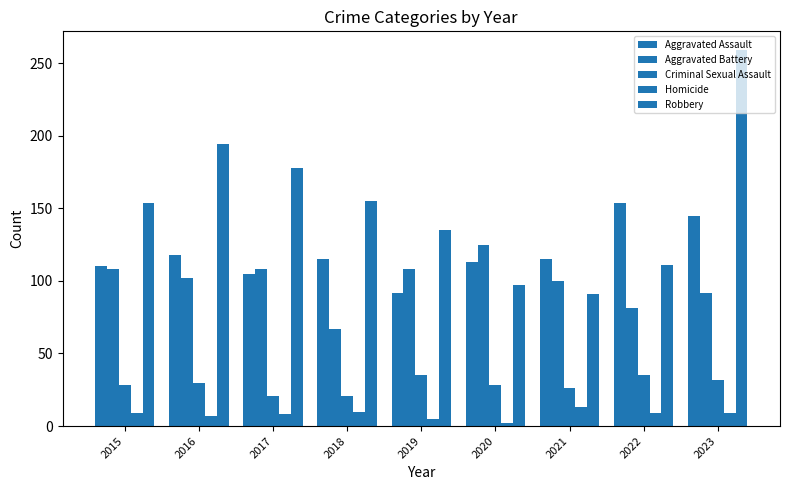

What is the difference between the second highest and minimum values in the Aggravated Assault series?

53